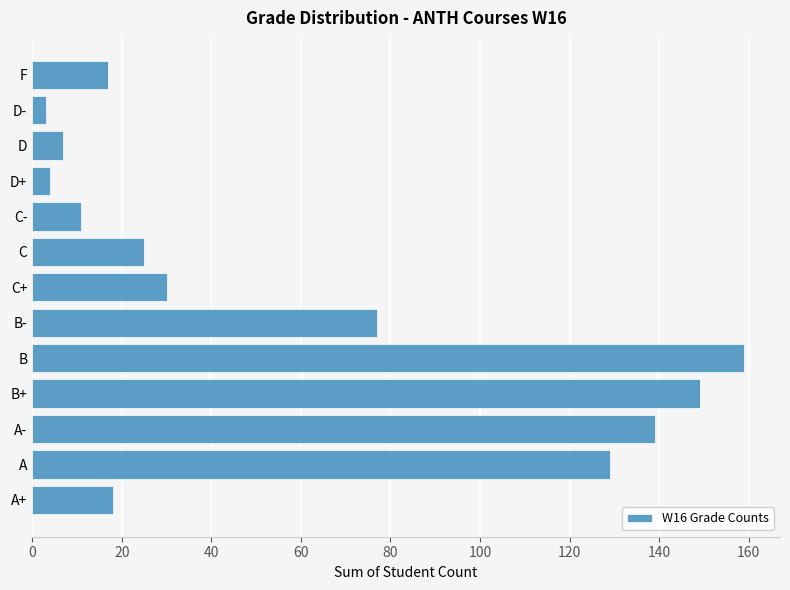

What value does the data have at C?

25